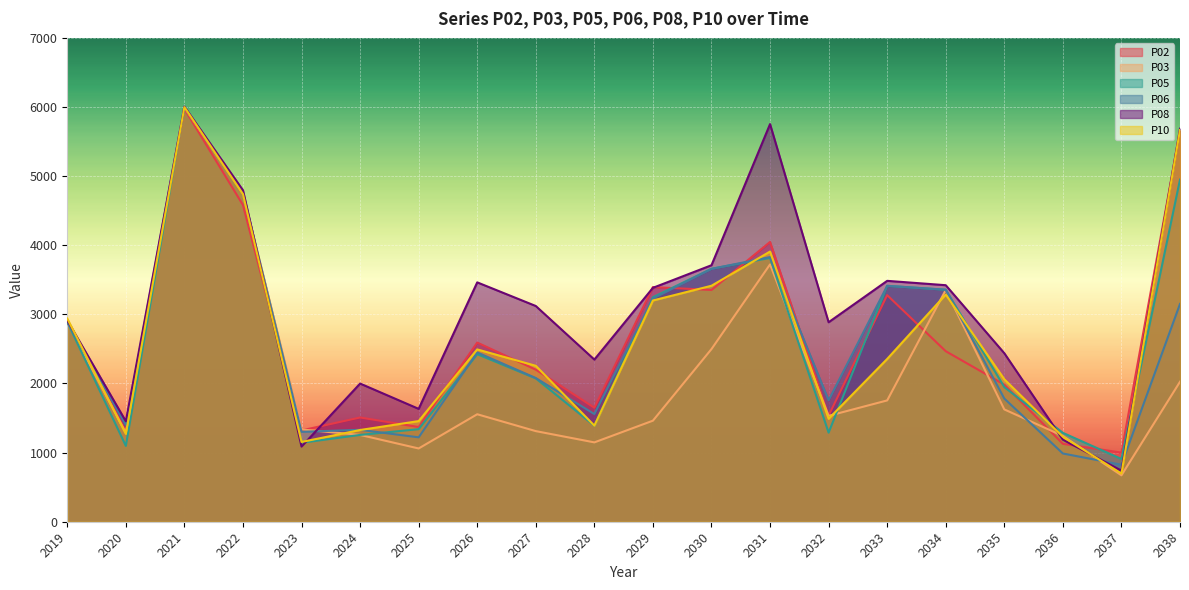

Between which two adjacent categories do P03 and P02 first intersect?

2020 and 2021